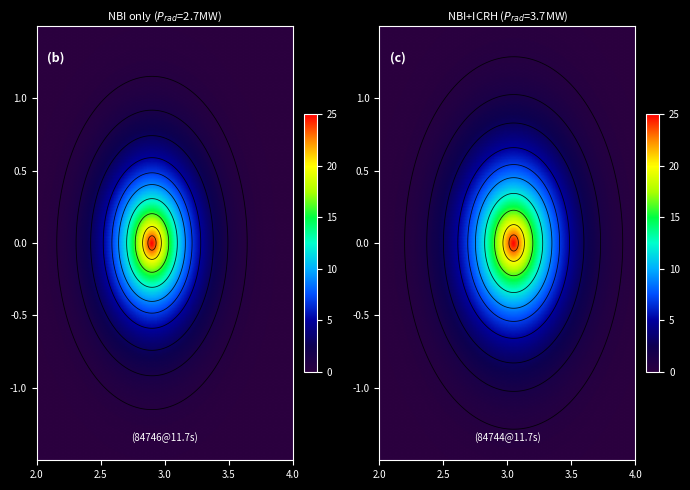

How many values in the 2 series exceed 13?

12